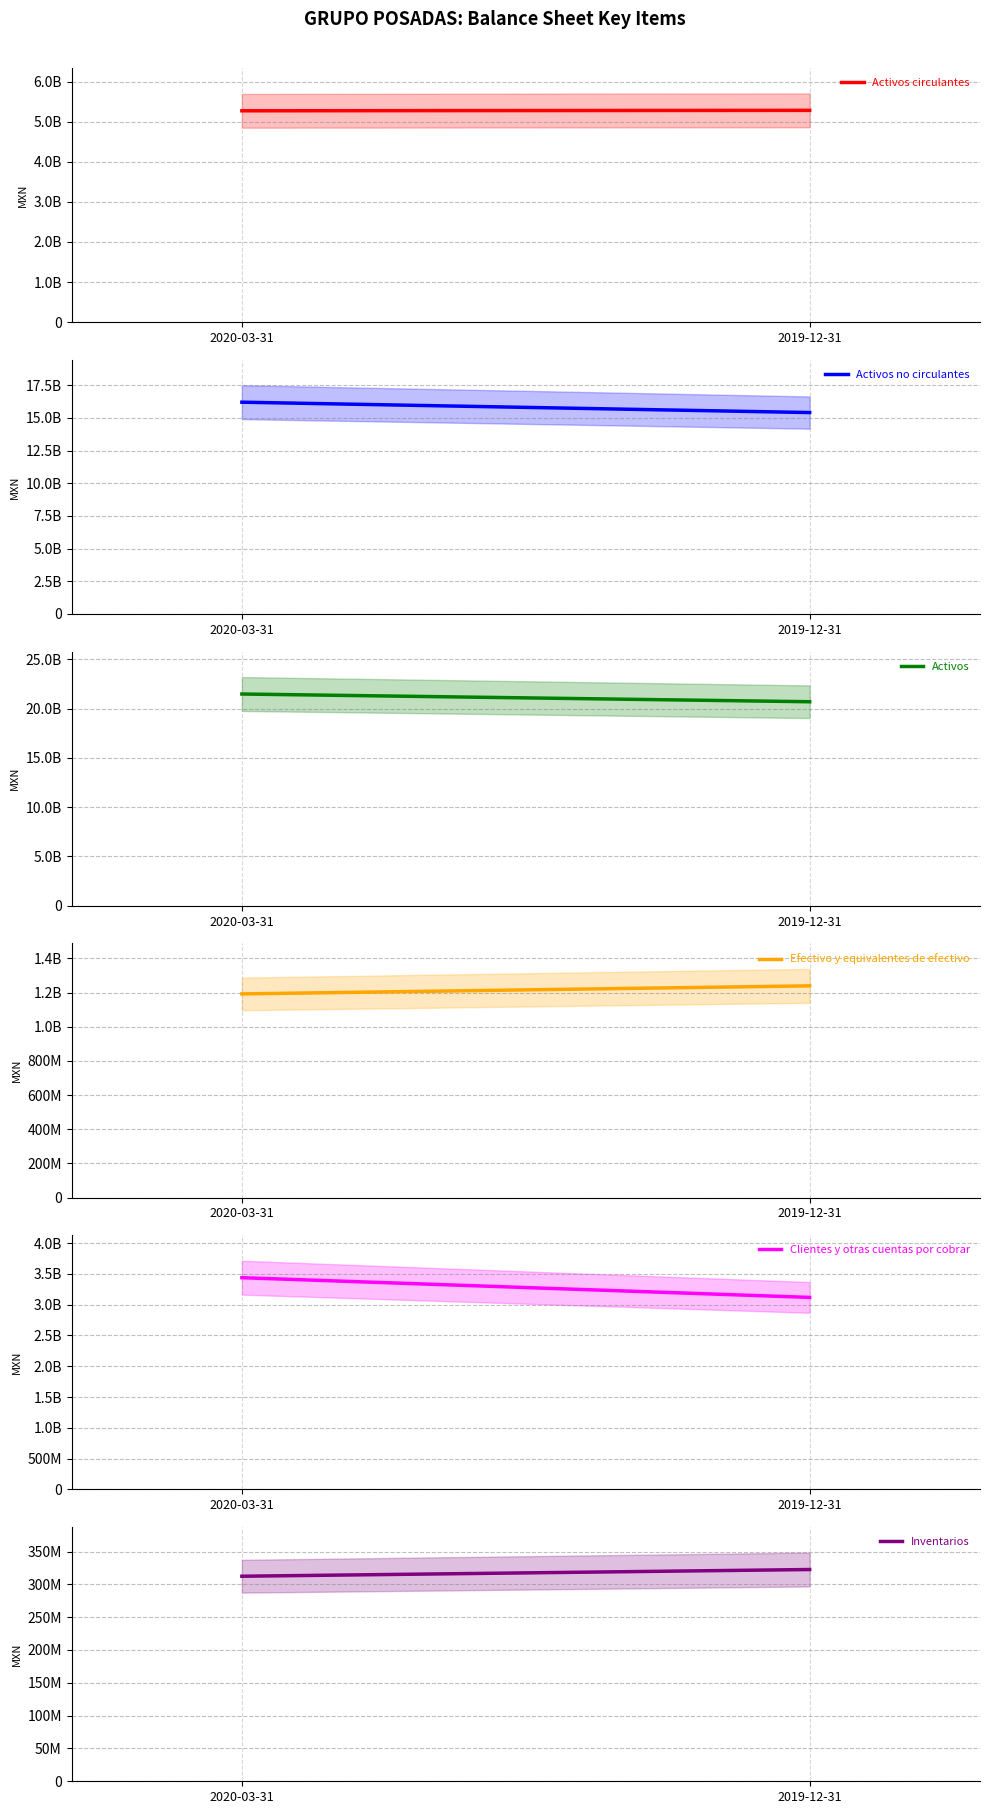

True or false: Activos no circulantes has a value of 16203375000 at 2020-03-31.

True